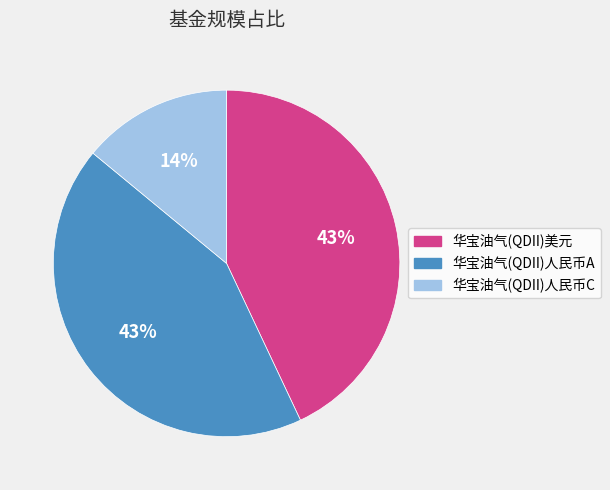

Does any single category account for the majority?

No